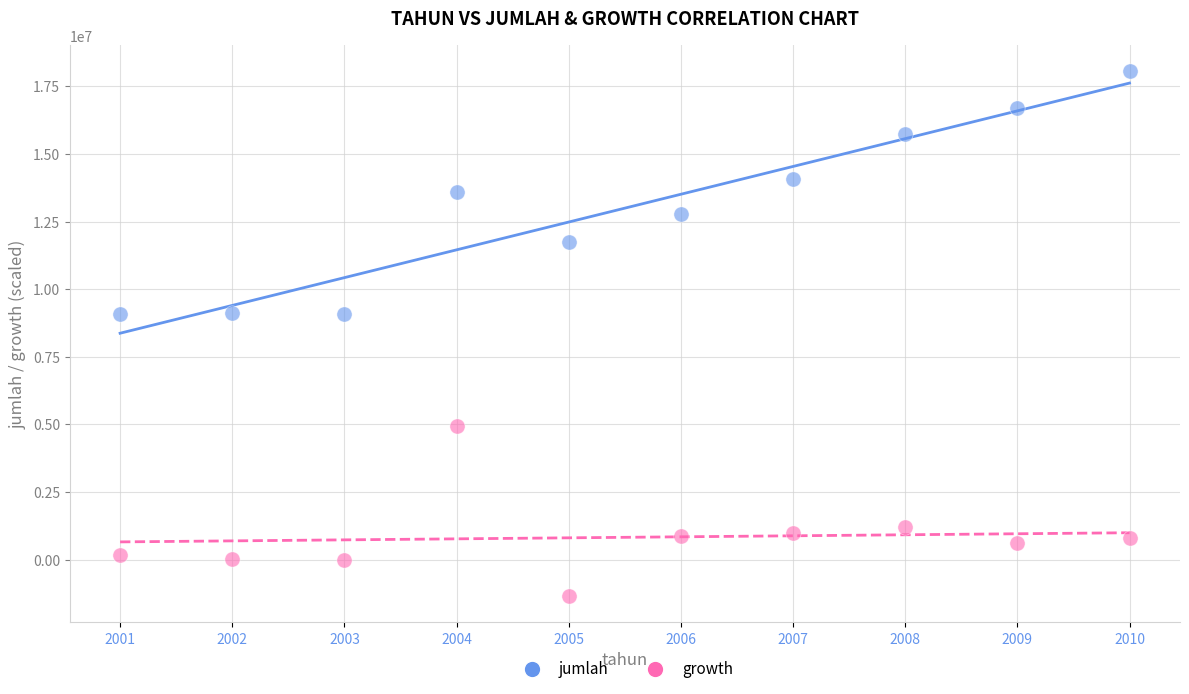

Across all data points, what is the range of Y values (max minus min)?

19393541.0